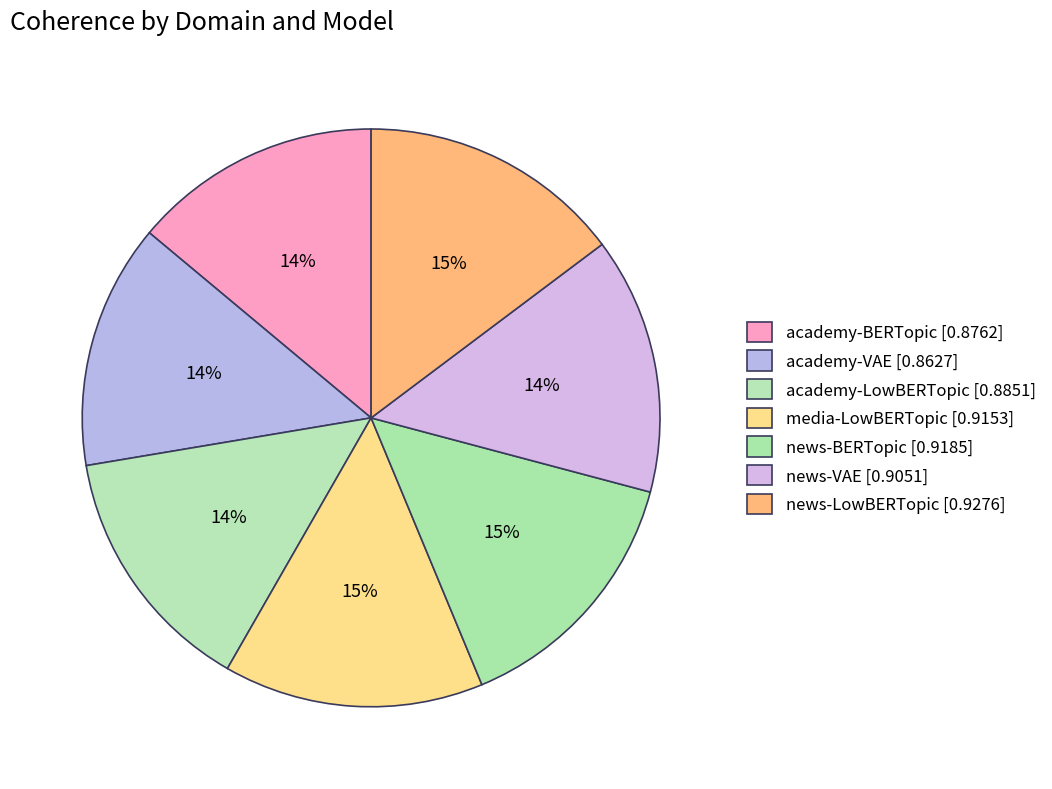

Between news-BERTopic and academy-BERTopic, which is larger?

news-BERTopic